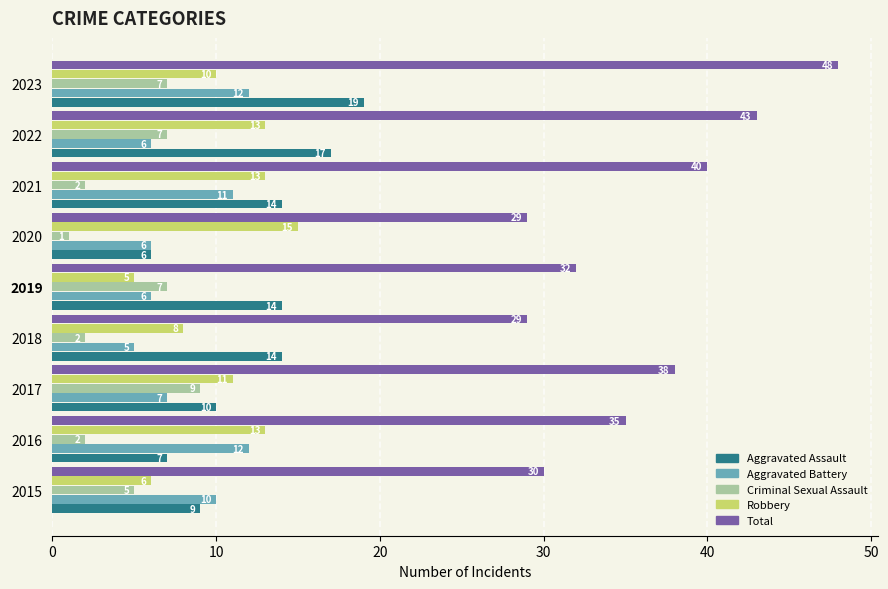

Which series has the widest spread of values?

Total